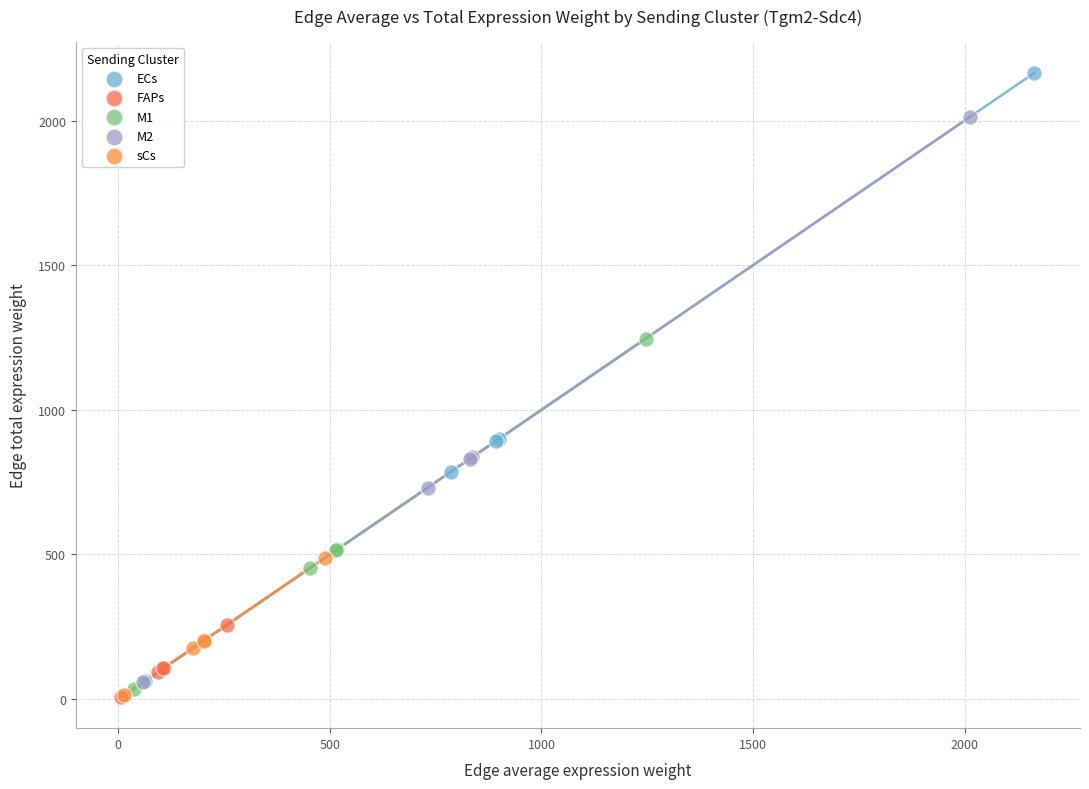

Which series has the widest spread of Y values?

ECs